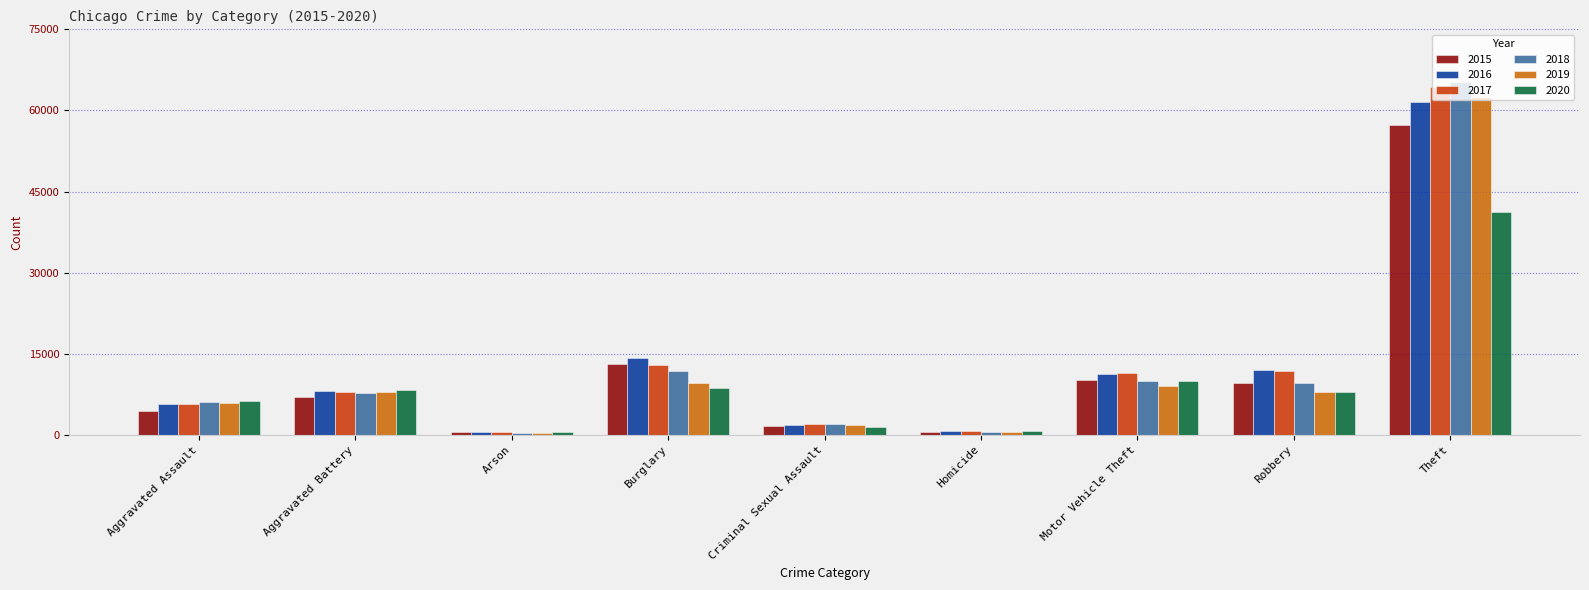

What is the label of the 2nd bar from the left?

Aggravated Battery